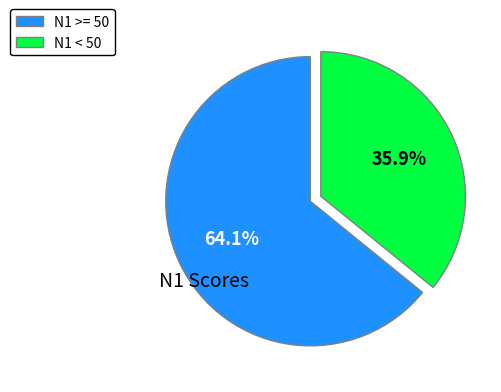

Count the number of slices in the pie.

2